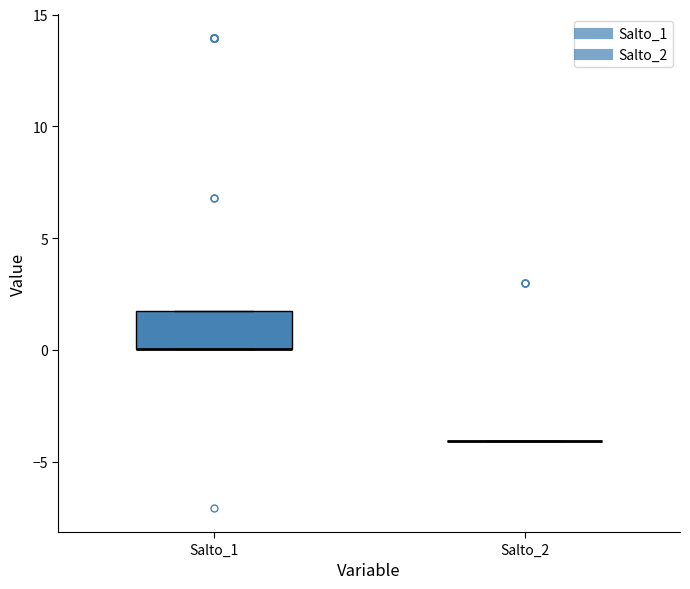

Reading left to right, transcribe this box plot: for each box, give where its median line is, the range the box spans, and where its two whiskers end, as read against the y-axis. The values are not printed on the chart, so give them approximately, as read against the axis.

Salto_1: median 0 (drawn on the box's lower edge), box 0 to 2, whiskers 0 to 2
Salto_2: box collapsed to a line at -4, whiskers -4 to -4